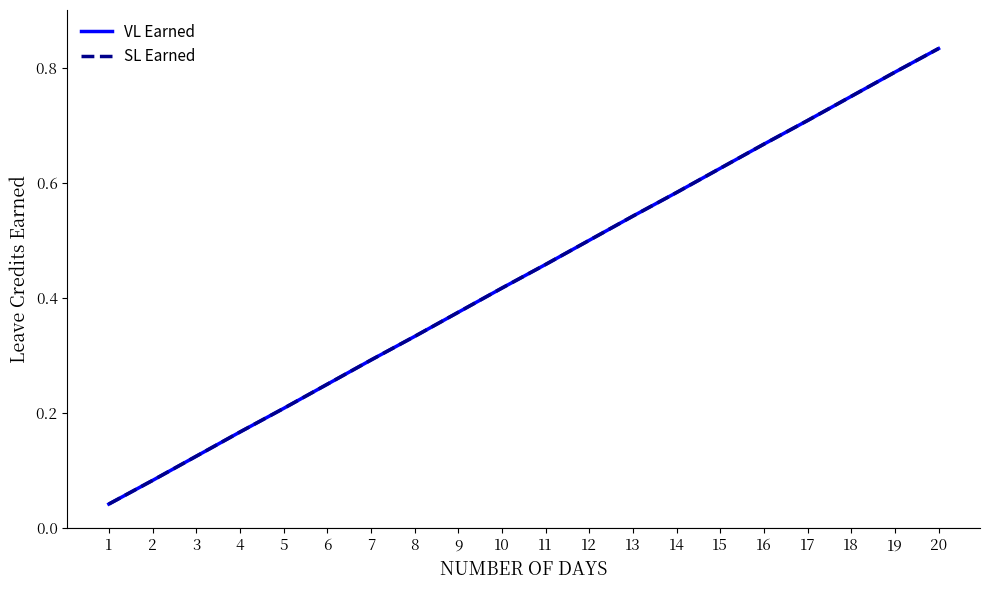

Does the chart display data point markers on the line(s)?

No